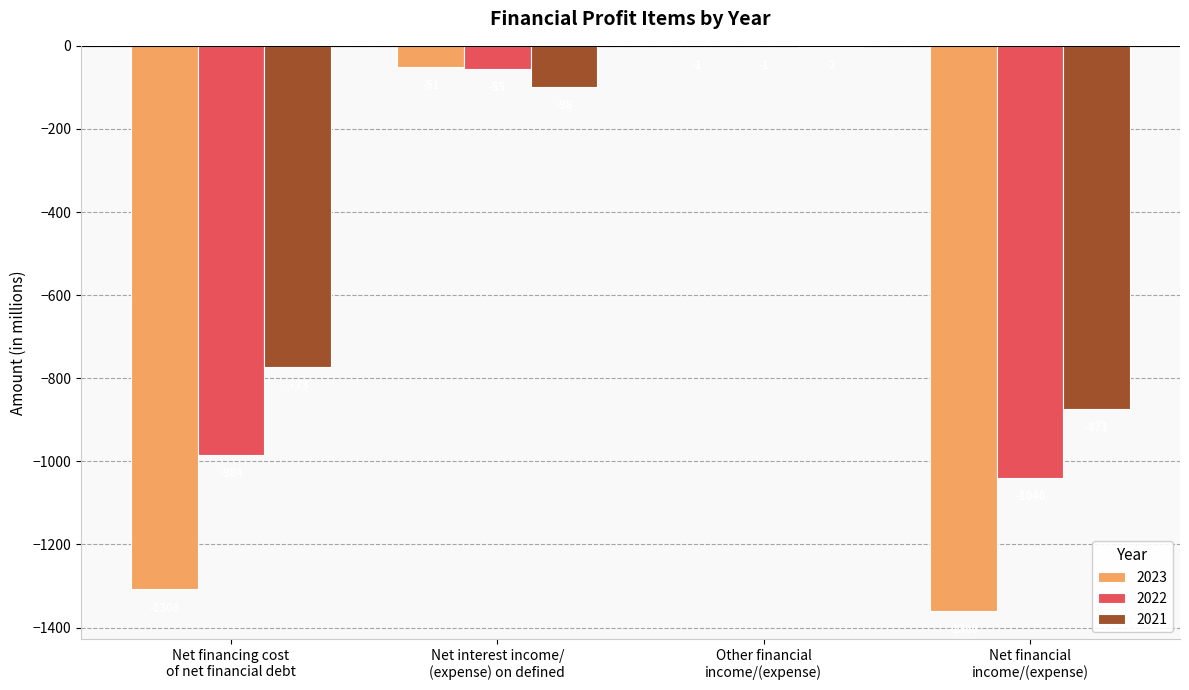

What is the sum of all 2023 values?

-2720